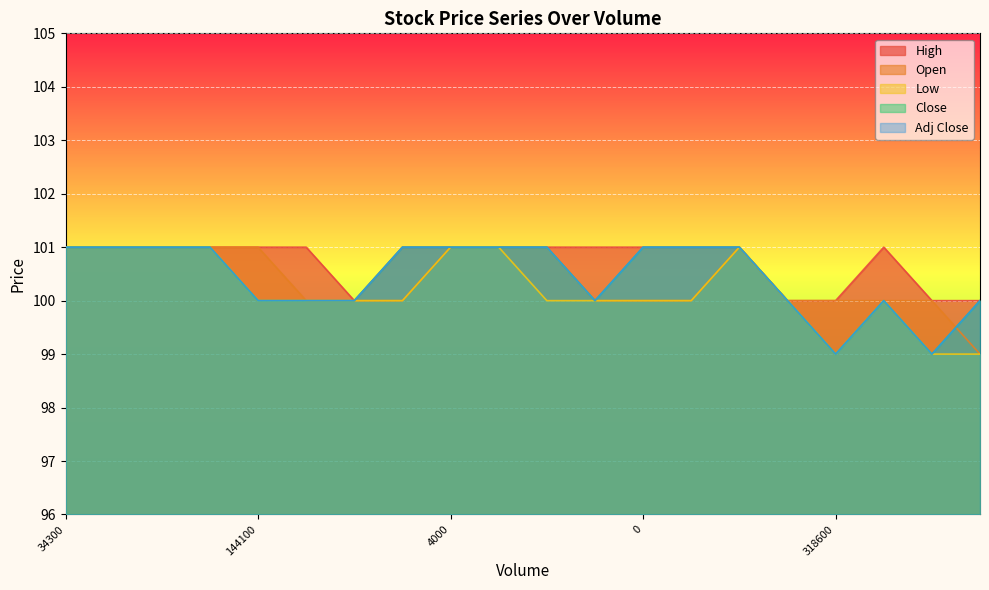

True or false: Low has a value of 101 at 200.

True